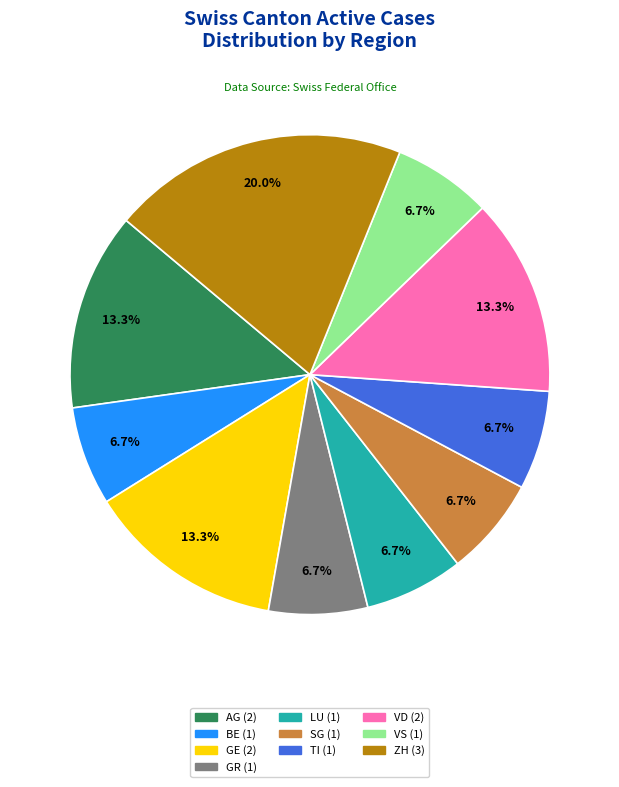

Does any single category account for the majority?

No